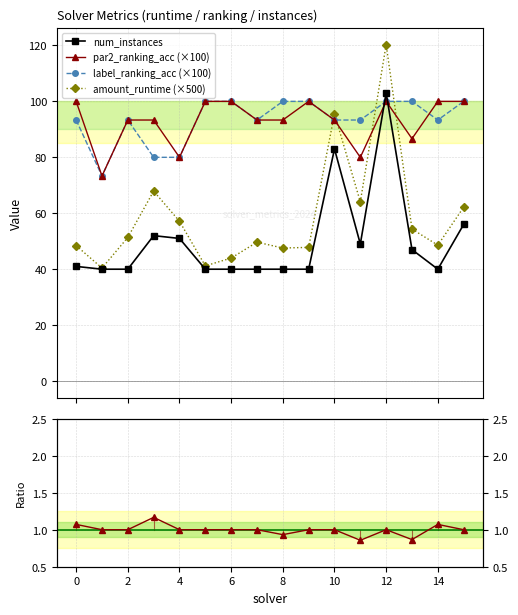

Reading left to right, transcribe all the data shown in this chart.

num_instances: 41.0	40.0	40.0	52.0	51.0	40.0	40.0	40.0	40.0	40.0	83.0	49.0	103.0	47.0	40.0	56.0
par2_ranking_acc (×100): 100.0	73.3	93.3	93.3	80.0	100.0	100.0	93.3	93.3	100.0	93.3	80.0	100.0	86.7	100.0	100.0
label_ranking_acc (×100): 93.3	73.3	93.3	80.0	80.0	100.0	100.0	93.3	100.0	100.0	93.3	93.3	100.0	100.0	93.3	100.0
amount_runtime (×500): 48.4	40.4	51.4	67.9	57.1	41.2	44.0	49.7	47.6	47.8	95.6	64.1	120.3	54.4	48.6	62.2
par2/label ratio: 1.1	1.0	1.0	1.2	1.0	1.0	1.0	1.0	0.9	1.0	1.0	0.9	1.0	0.9	1.1	1.0